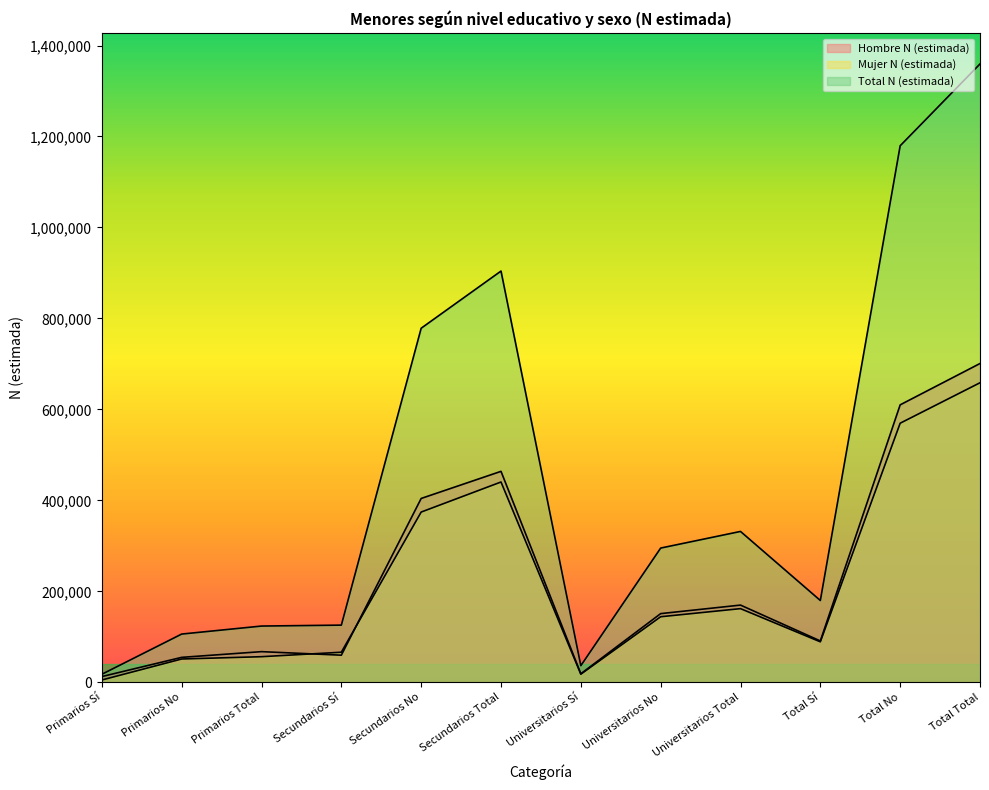

Which has a higher value, Secundarios Sí or Secundarios Total?

Secundarios Total